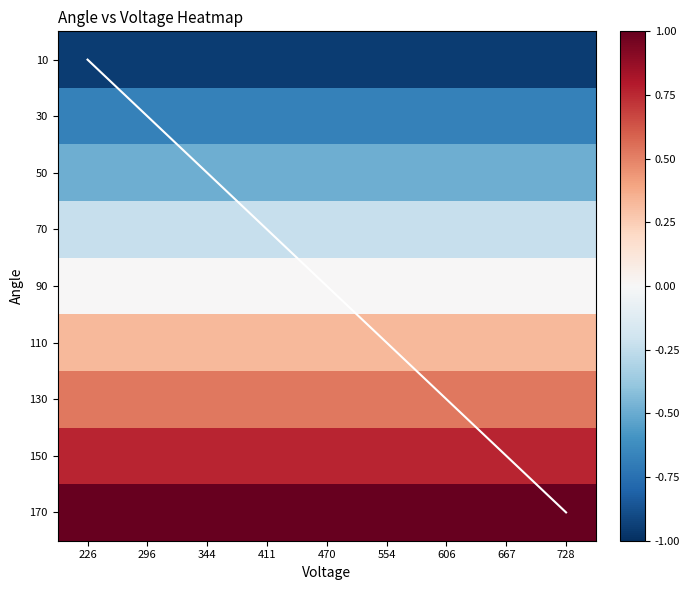

The diagonal series shows -2.7 at 226. True or false?

False